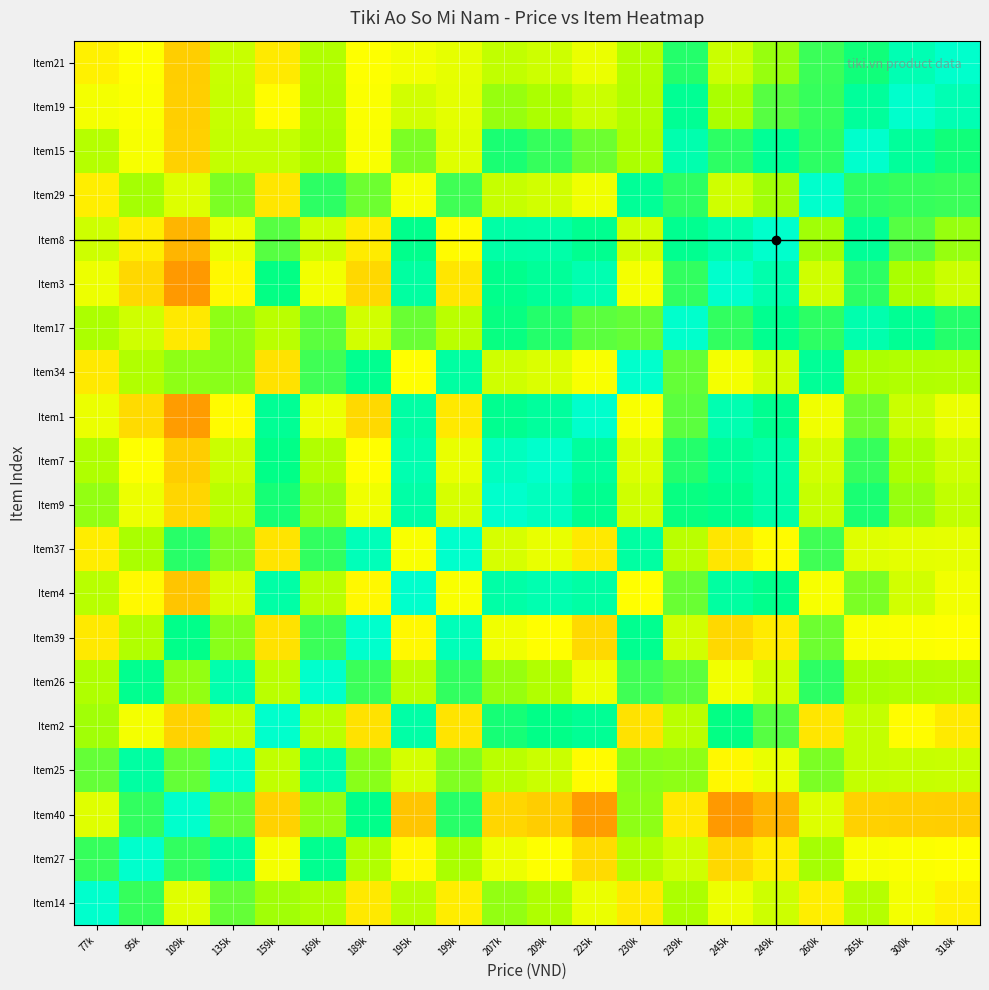

Between 77k and 318k, which series saw the biggest shift?

Item14